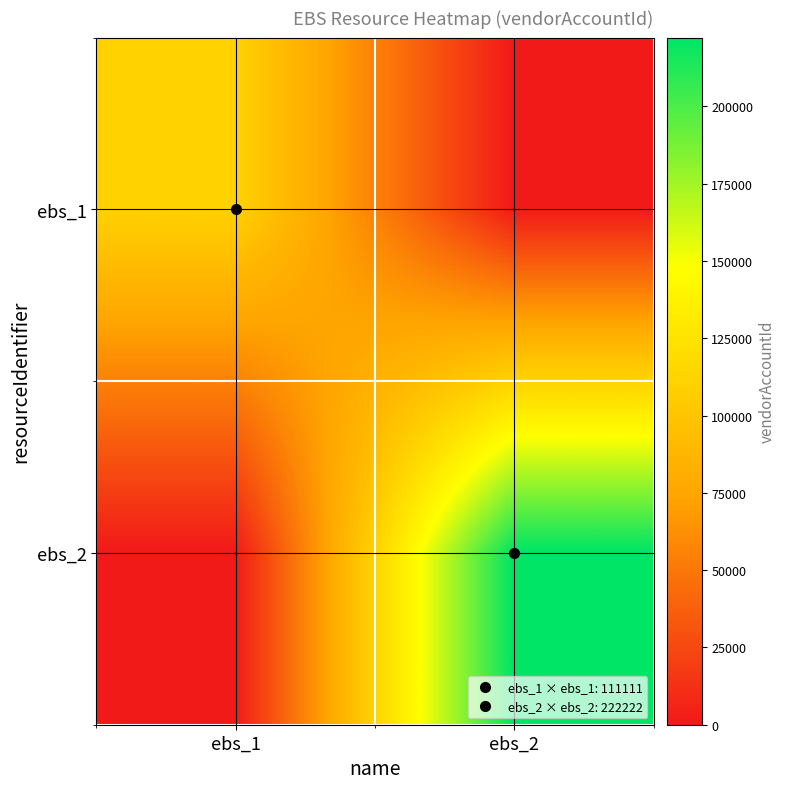

Reading left to right, what are all the values shown in this chart?

ebs_1: ebs_1=111111	ebs_2=0
ebs_2: ebs_1=0	ebs_2=222222